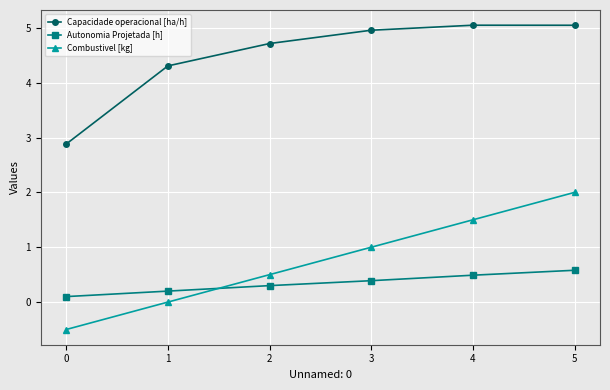

True or false: Combustivel [kg] has more than 2 interior local peaks.

False